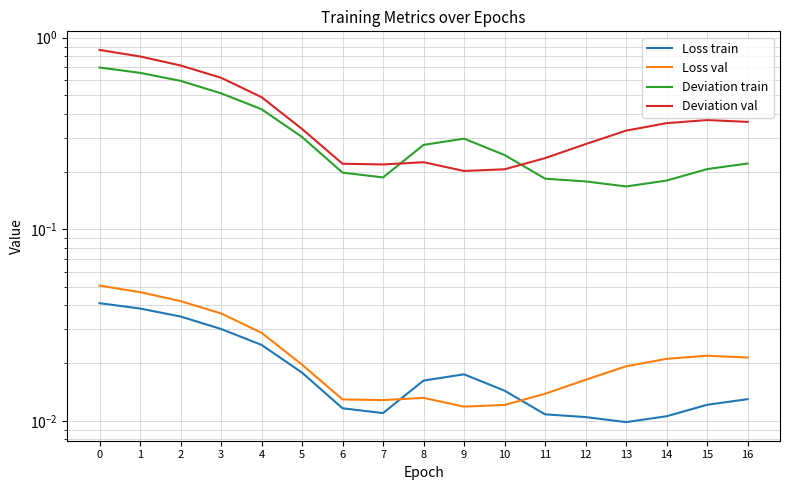

Reading left to right, list all the values displayed in this chart.

Loss train: 0=0.0	1=0.0	2=0.0	3=0.0	4=0.0	5=0.0	6=0.0	7=0.0	8=0.0	9=0.0	10=0.0	11=0.0	12=0.0	13=0.0	14=0.0	15=0.0	16=0.0
Loss val: 0=0.1	1=0.0	2=0.0	3=0.0	4=0.0	5=0.0	6=0.0	7=0.0	8=0.0	9=0.0	10=0.0	11=0.0	12=0.0	13=0.0	14=0.0	15=0.0	16=0.0
Deviation train: 0=0.7	1=0.7	2=0.6	3=0.5	4=0.4	5=0.3	6=0.2	7=0.2	8=0.3	9=0.3	10=0.2	11=0.2	12=0.2	13=0.2	14=0.2	15=0.2	16=0.2
Deviation val: 0=0.9	1=0.8	2=0.7	3=0.6	4=0.5	5=0.3	6=0.2	7=0.2	8=0.2	9=0.2	10=0.2	11=0.2	12=0.3	13=0.3	14=0.4	15=0.4	16=0.4